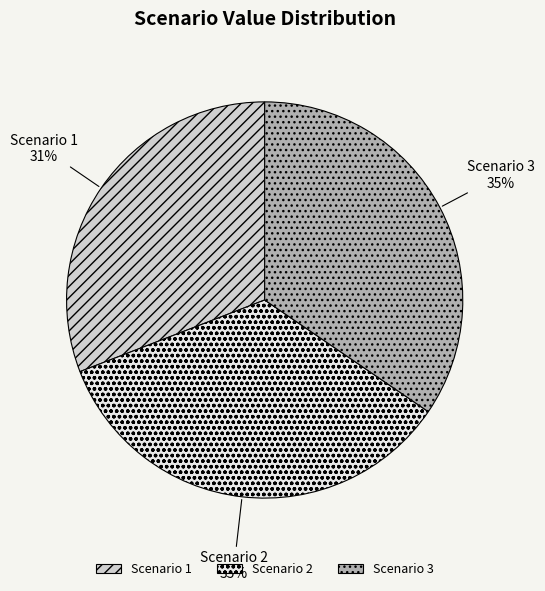

What is the smallest slice in the pie chart?

Scenario 1